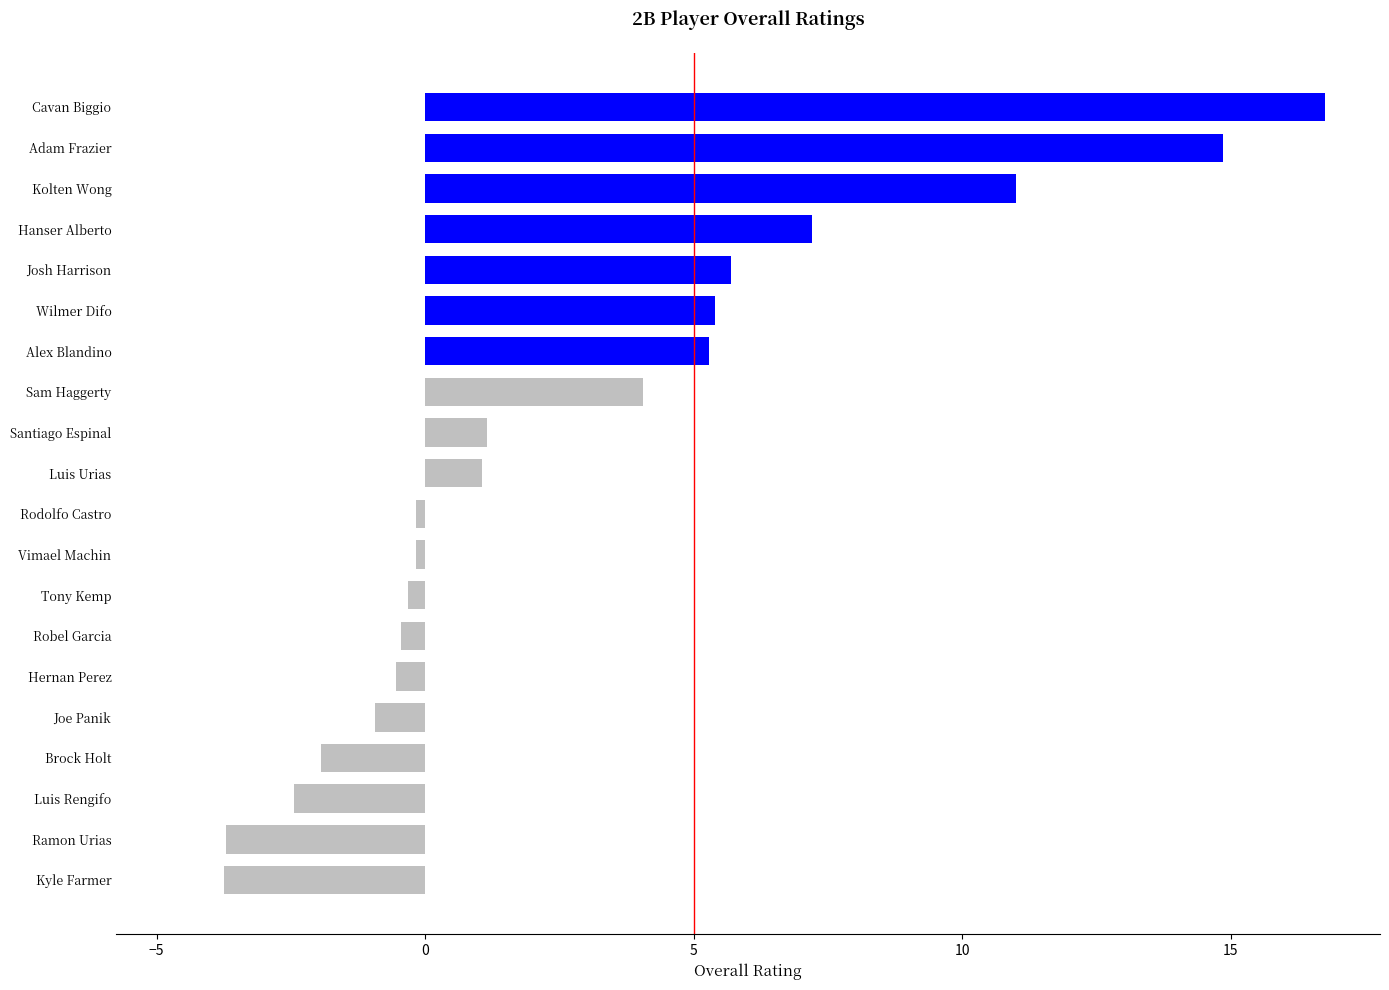

Which label corresponds to the largest value in the chart?

Cavan Biggio